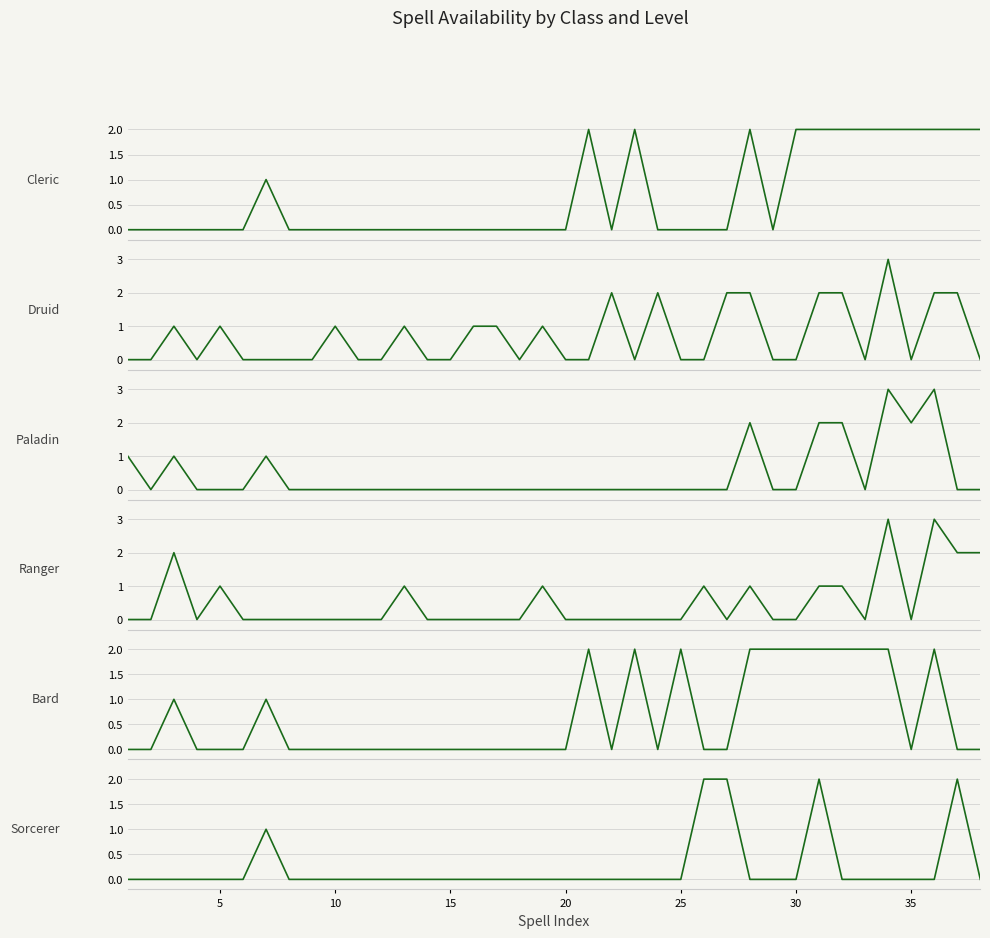

Reading left to right, transcribe all the data shown in this chart.

Cleric: 0	0	0	0	0	0	1	0	0	0	0	0	0	0	0	0	0	0	0	0	2	0	2	0	0	0	0	2	0	2	2	2	2	2	2	2	2	2
Druid: 0	0	1	0	1	0	0	0	0	1	0	0	1	0	0	1	1	0	1	0	0	2	0	2	0	0	2	2	0	0	2	2	0	3	0	2	2	0
Paladin: 1	0	1	0	0	0	1	0	0	0	0	0	0	0	0	0	0	0	0	0	0	0	0	0	0	0	0	2	0	0	2	2	0	3	2	3	0	0
Ranger: 0	0	2	0	1	0	0	0	0	0	0	0	1	0	0	0	0	0	1	0	0	0	0	0	0	1	0	1	0	0	1	1	0	3	0	3	2	2
Bard: 0	0	1	0	0	0	1	0	0	0	0	0	0	0	0	0	0	0	0	0	2	0	2	0	2	0	0	2	2	2	2	2	2	2	0	2	0	0
Sorcerer: 0	0	0	0	0	0	1	0	0	0	0	0	0	0	0	0	0	0	0	0	0	0	0	0	0	2	2	0	0	0	2	0	0	0	0	0	2	0